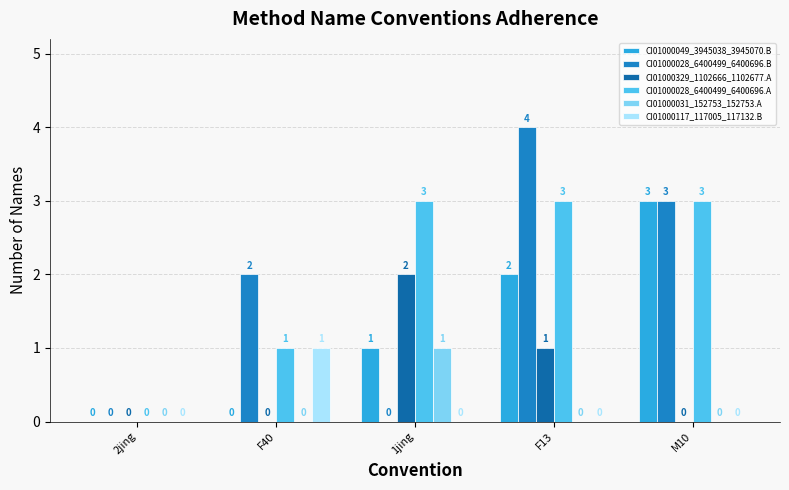

What are all the series names shown in the legend?

CI01000049_3945038_3945070.B, CI01000028_6400499_6400696.B, CI01000329_1102666_1102677.A, CI01000028_6400499_6400696.A, CI01000031_152753_152753.A, CI01000117_117005_117132.B